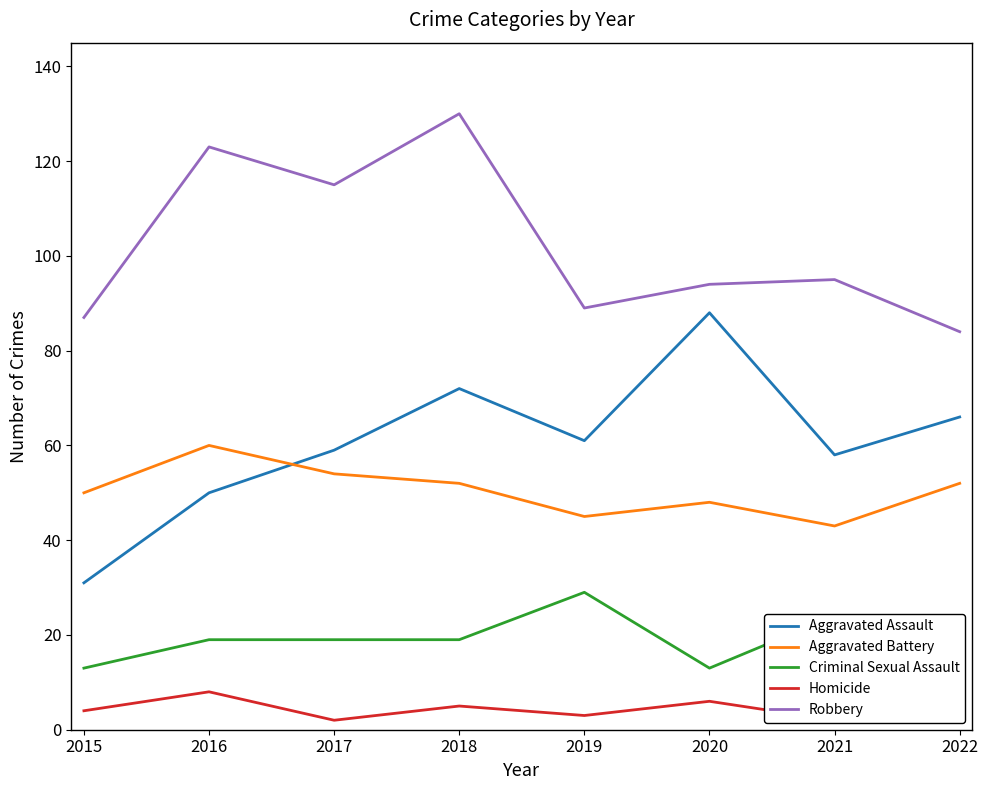

True or false: Aggravated Assault and Criminal Sexual Assault intersect in this chart.

False